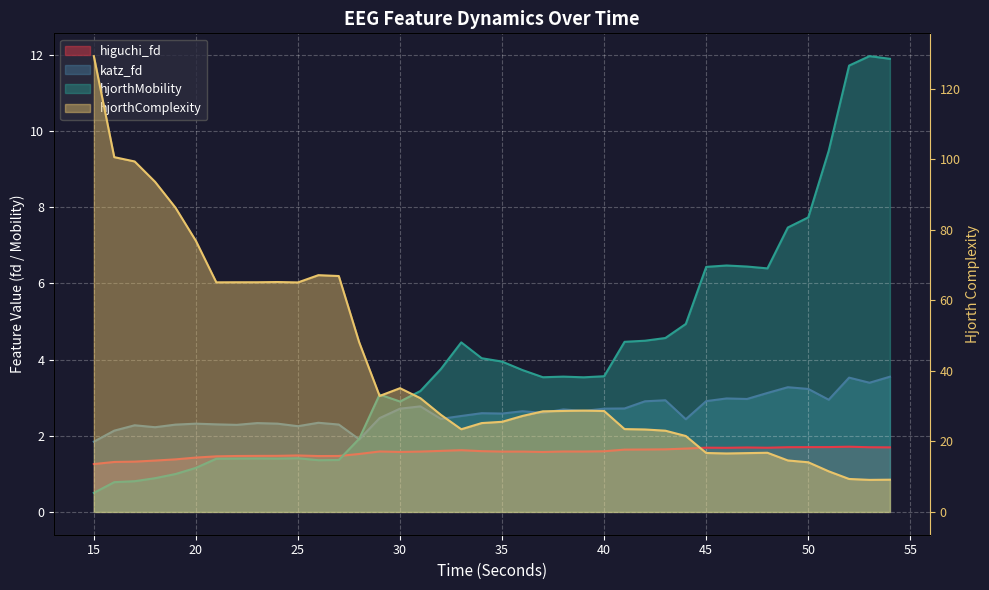

How many data points in hjorthMobility_EEG are above 3?

25